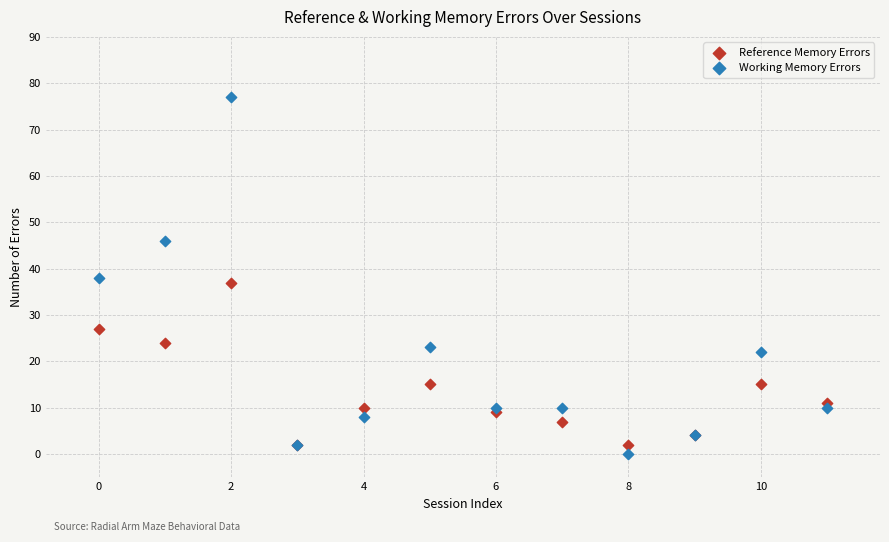

In the Reference Memory Errors series, what Y value is closest to 19?

15